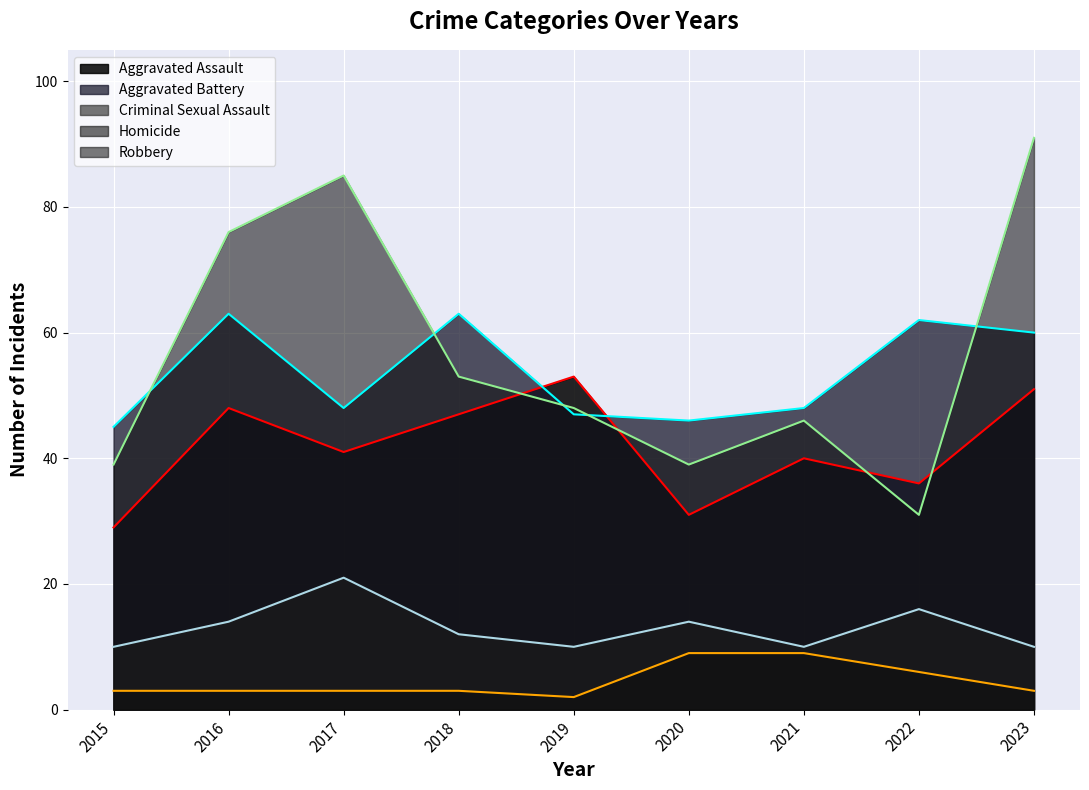

At which label does Aggravated Assault reach its peak?

2019